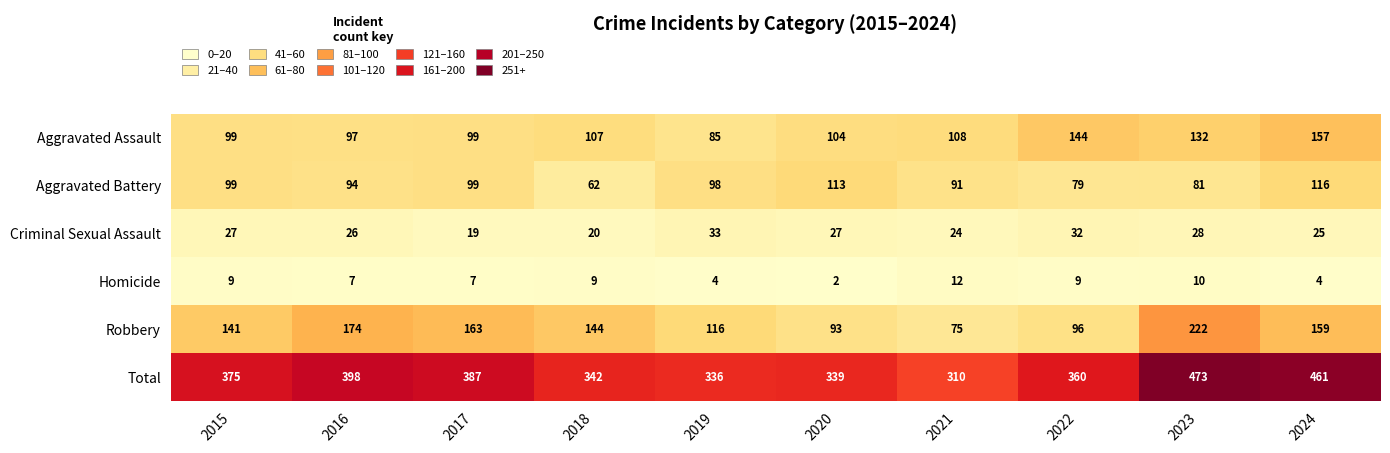

Which series changed the most between 2016 and 2023?

Total